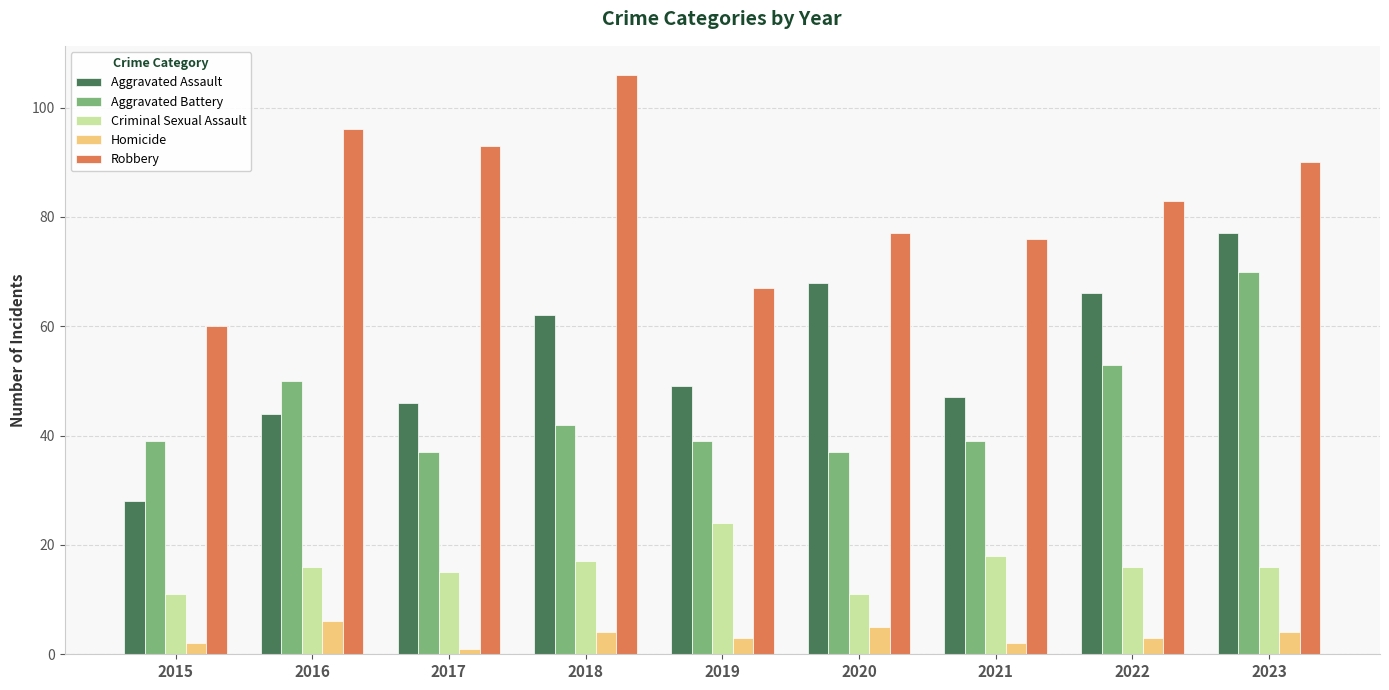

Which series has the widest spread of values?

Aggravated Assault